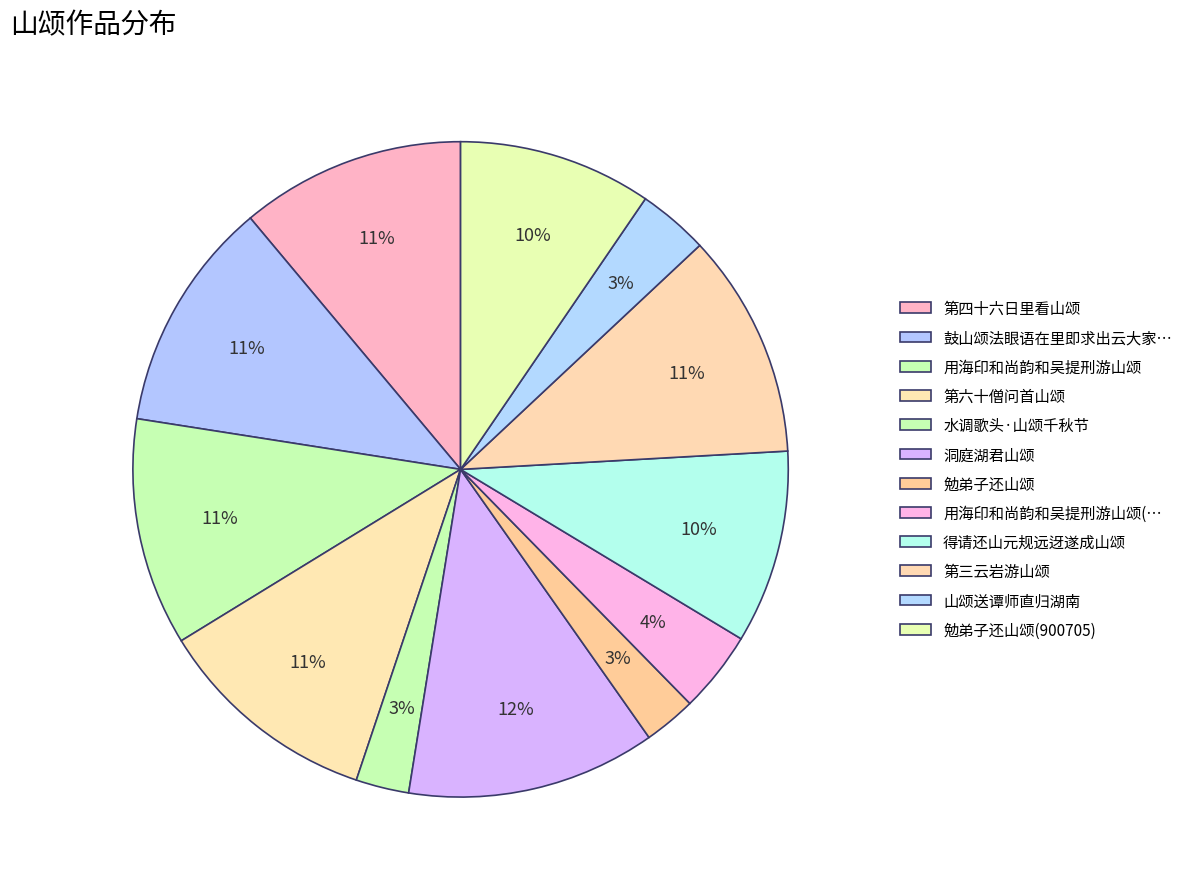

Is it true that 洞庭湖君山颂 is 25% of the pie?

False